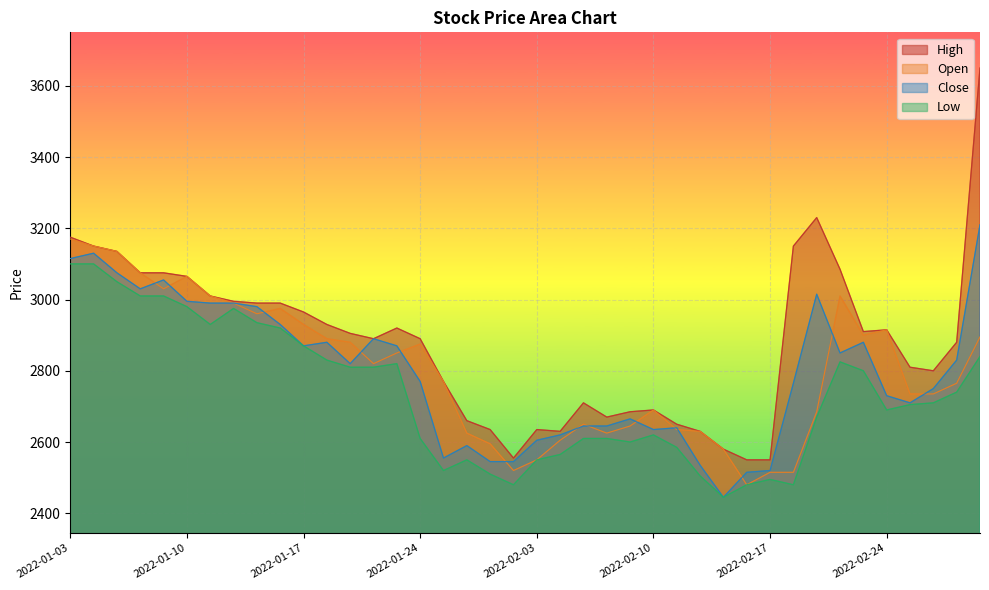

What is the difference between the highest and lowest values at 2022-02-23?

110